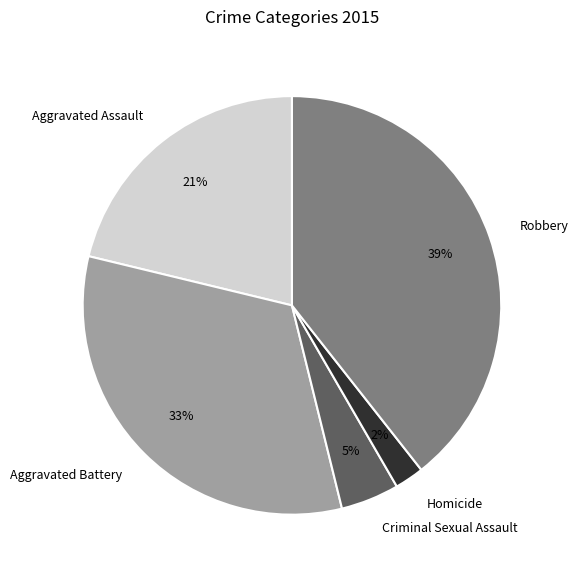

Between Aggravated Battery and Aggravated Assault, which is larger?

Aggravated Battery